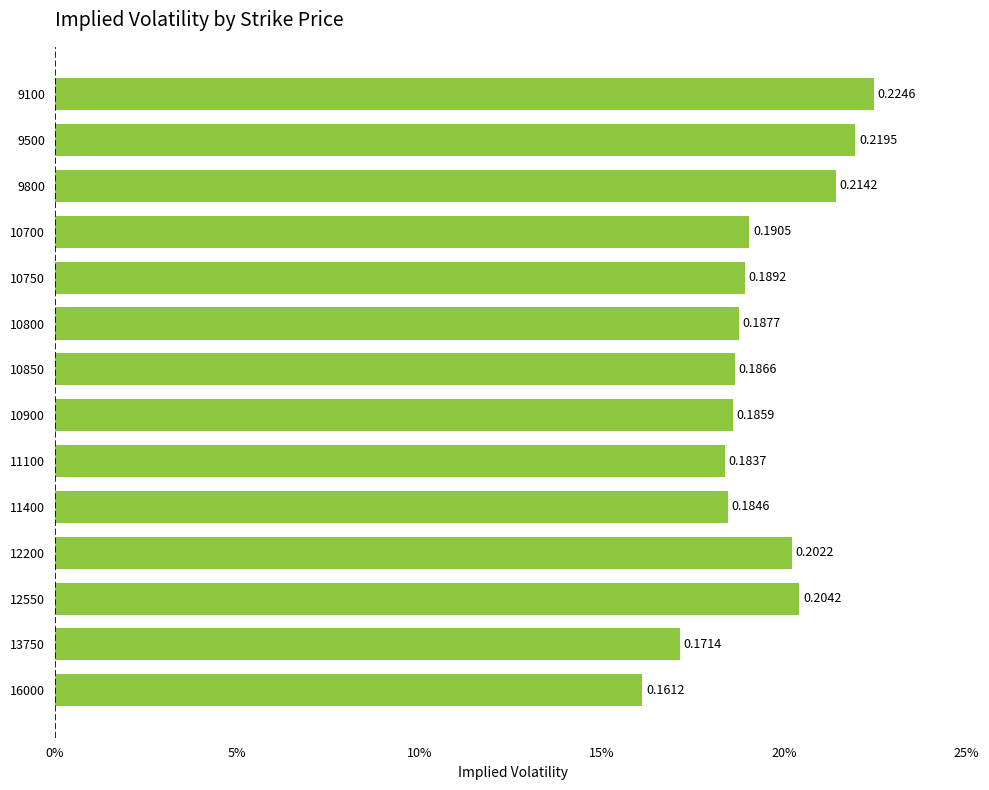

List the labels in order of value, smallest first.

16000, 13750, 11100, 11400, 10900, 10850, 10800, 10750, 10700, 12200, 12550, 9800, 9500, 9100